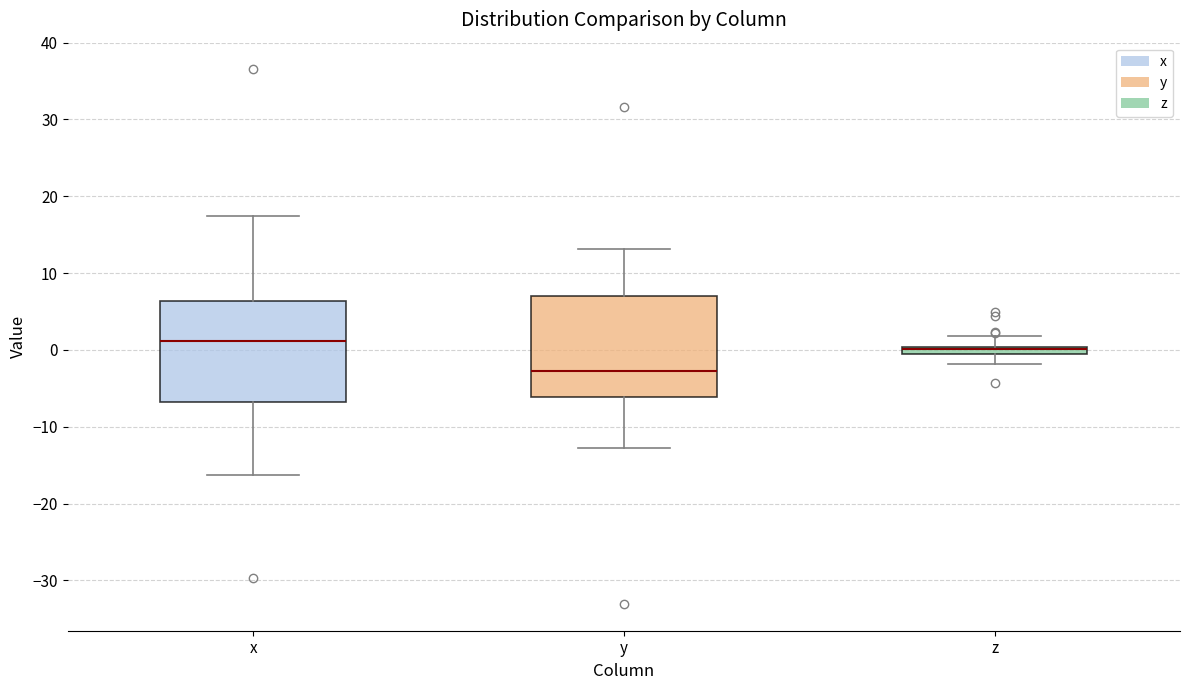

Where does the median line of the box for y sit on the y-axis? The values are not printed on the chart, so give them approximately, as read against the axis.

-3